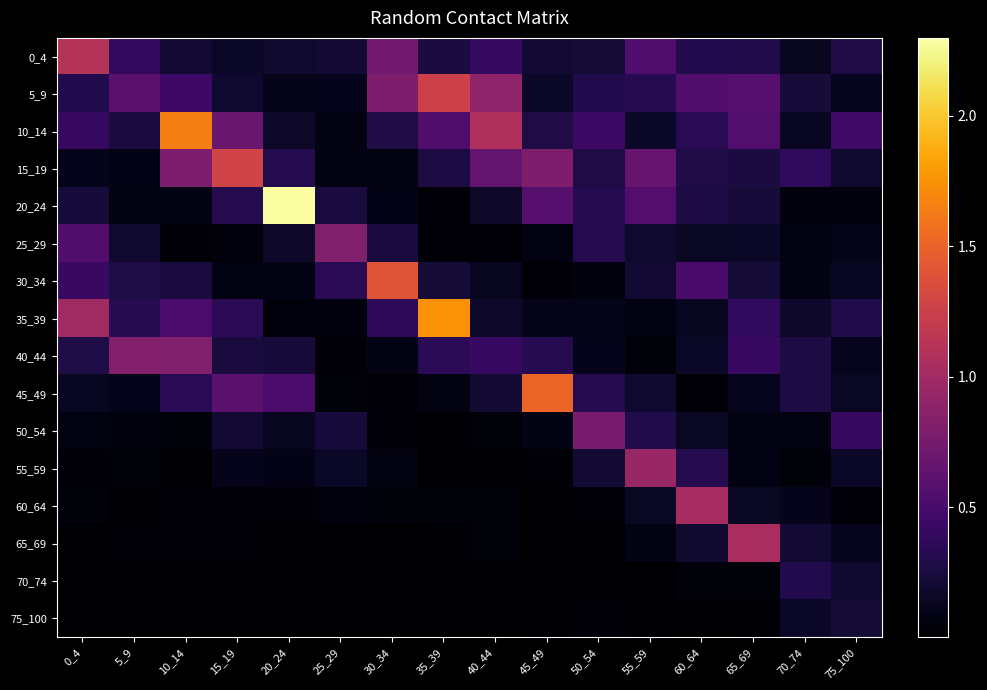

Which has a higher value, 30_34 or 40_44?

30_34